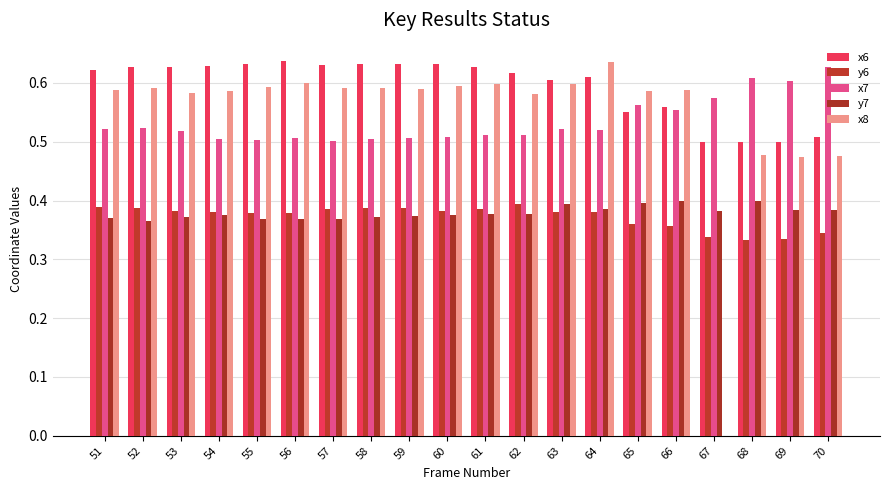

What is the sum of the x8 values at 59 and 55?

1.2